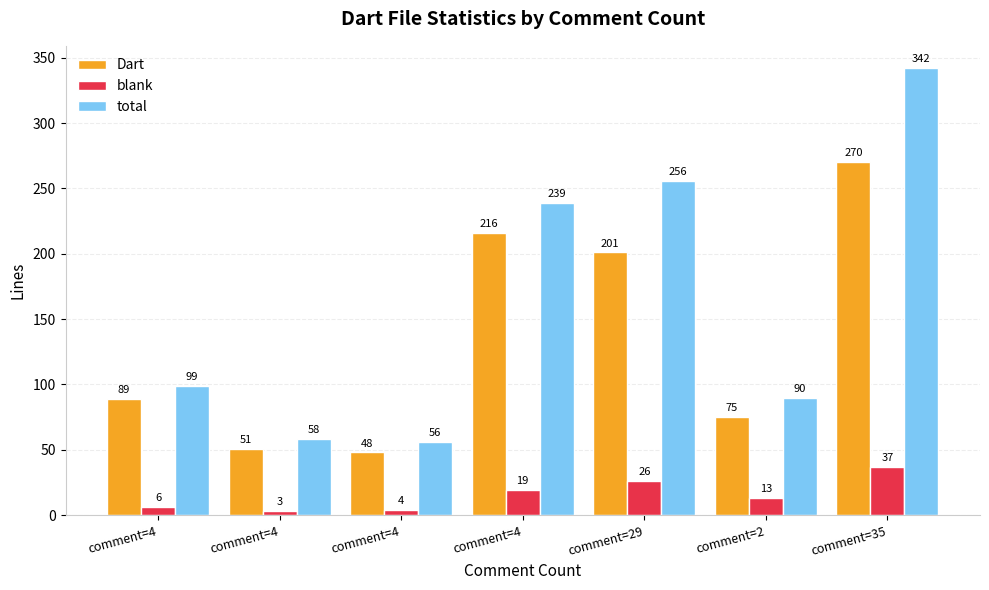

What is the label of the 7th bar from the left?

comment=35